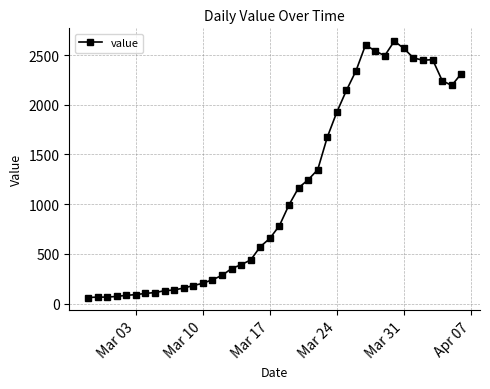

What is the sum of all values?

44980